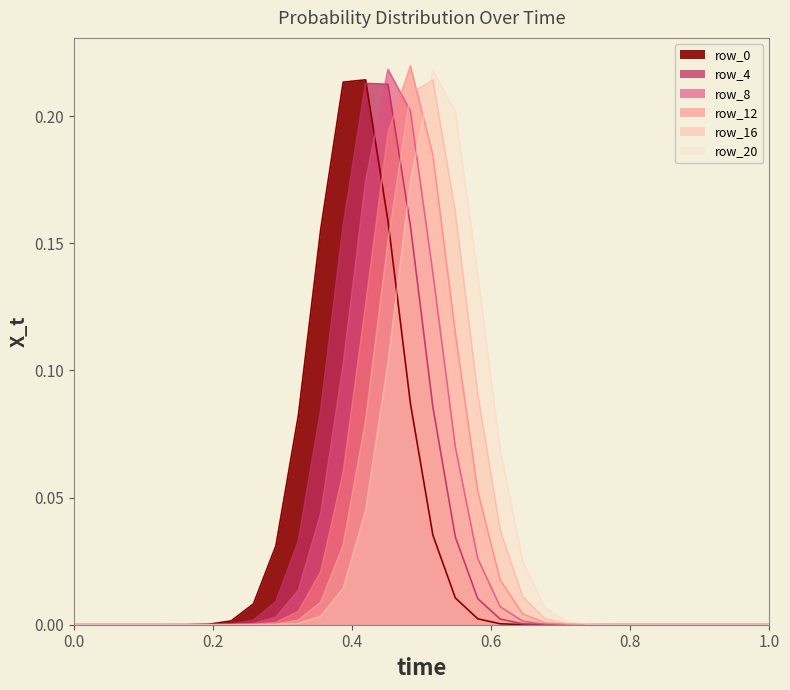

How many lines are shown in the chart?

6